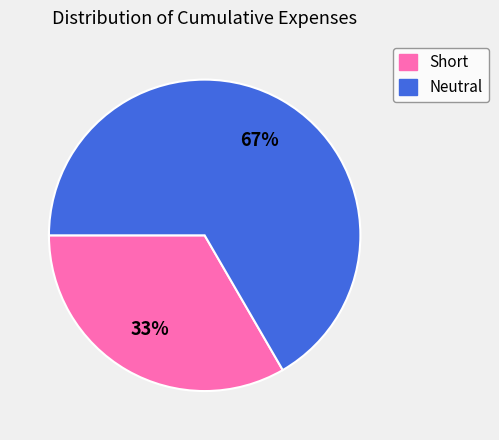

How many slices are in this pie chart?

2